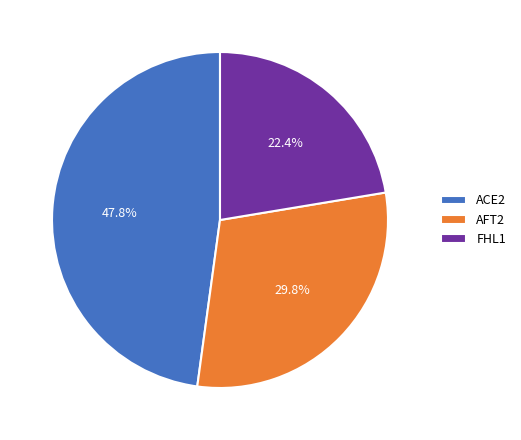

Does FHL1 account for over 50% of the chart?

No